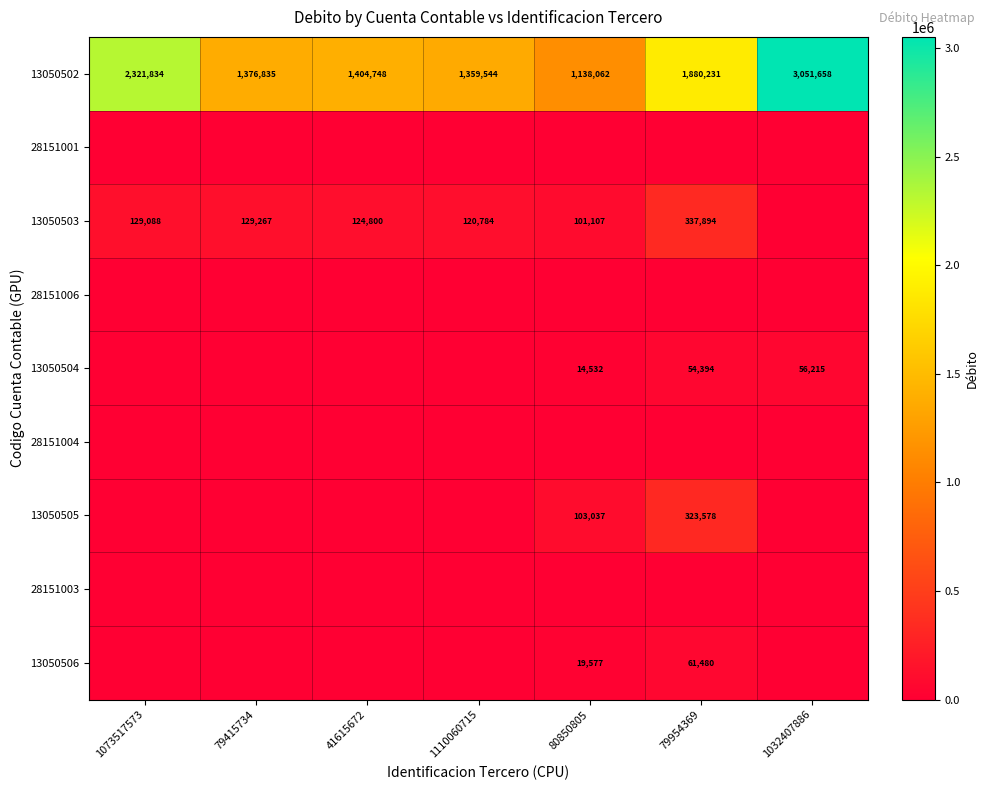

Which category has the highest value across all series?

1032407886